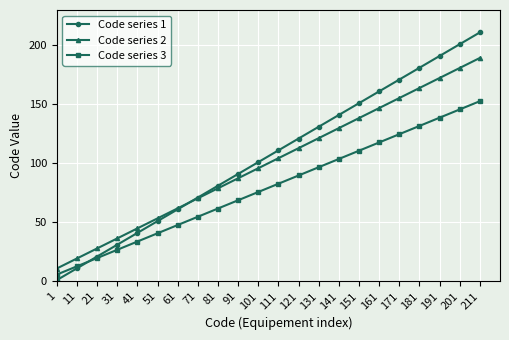

True or false: Code series 3 and Code series 2 cross at least once.

False